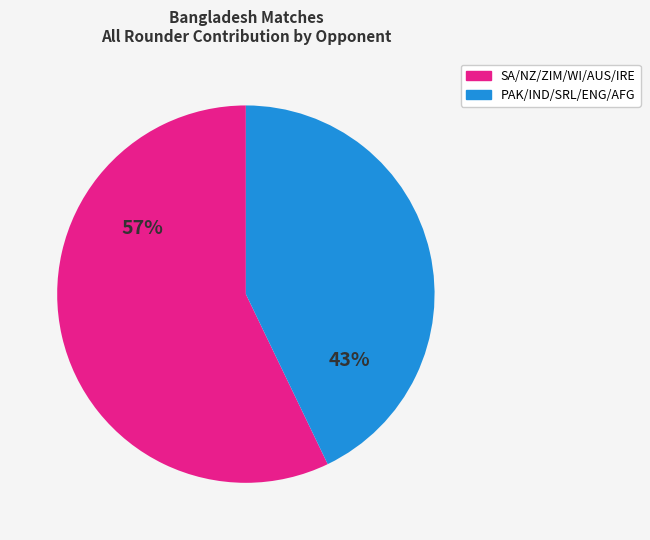

To the nearest percent, what is the difference between the largest and smallest slice percentages?

14%